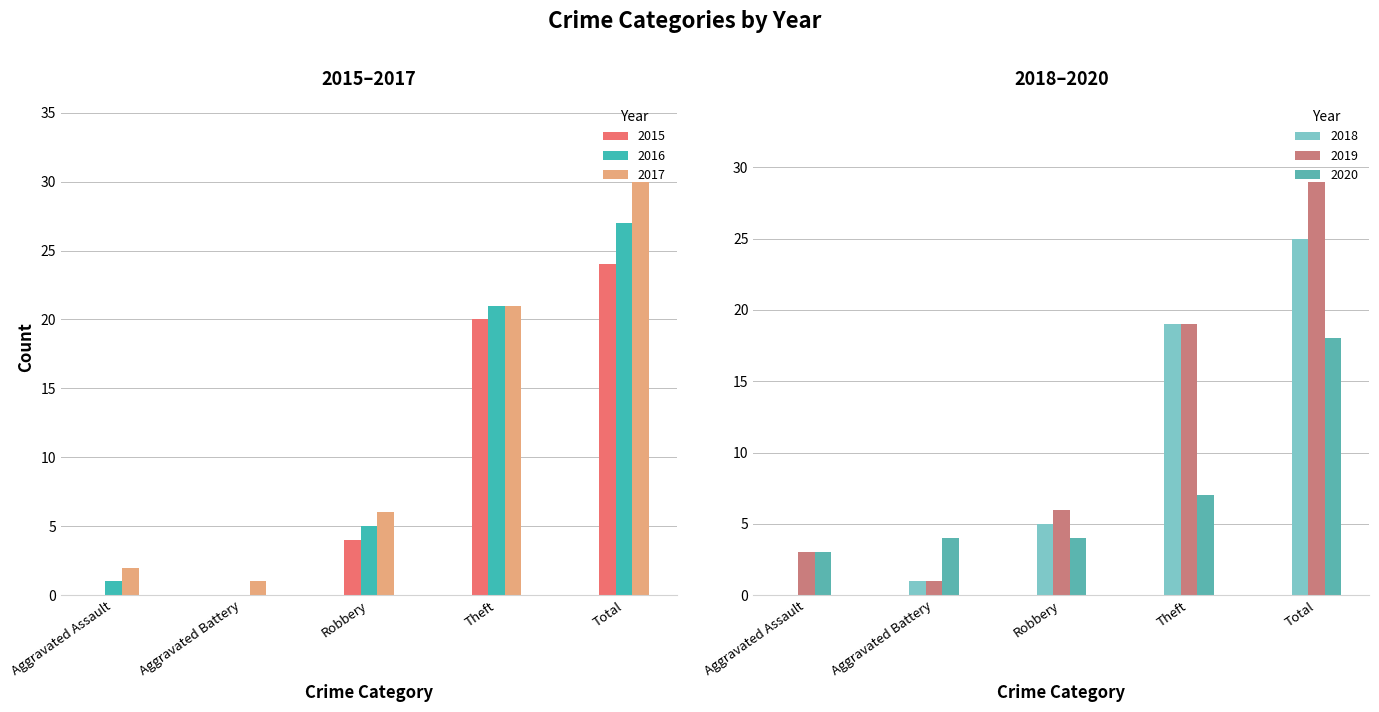

At which label does 2017 reach its minimum?

Aggravated Battery